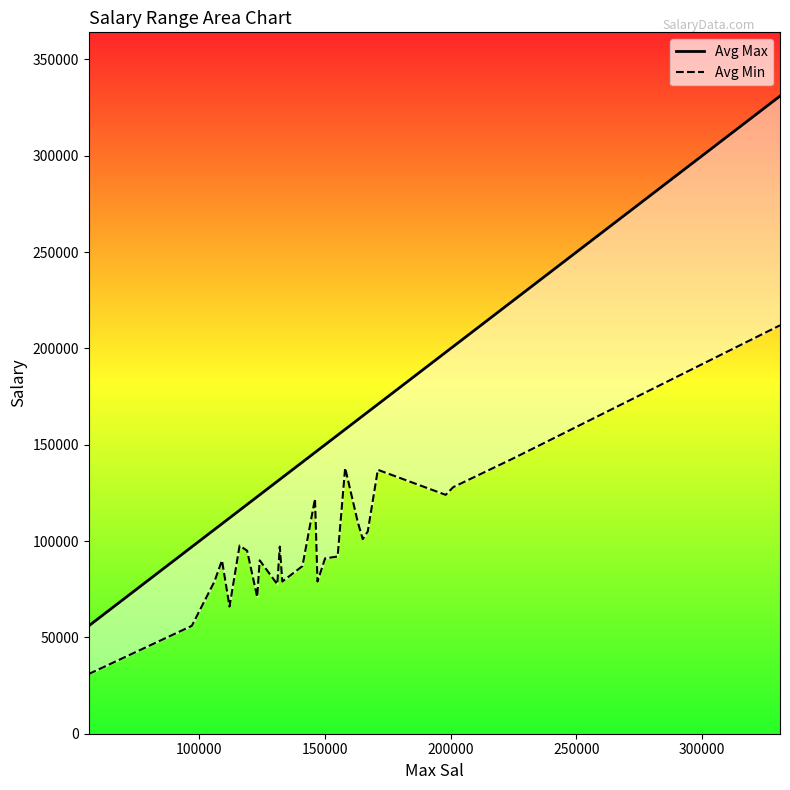

True or false: Avg Max has more than 0 points higher than both neighbors.

False